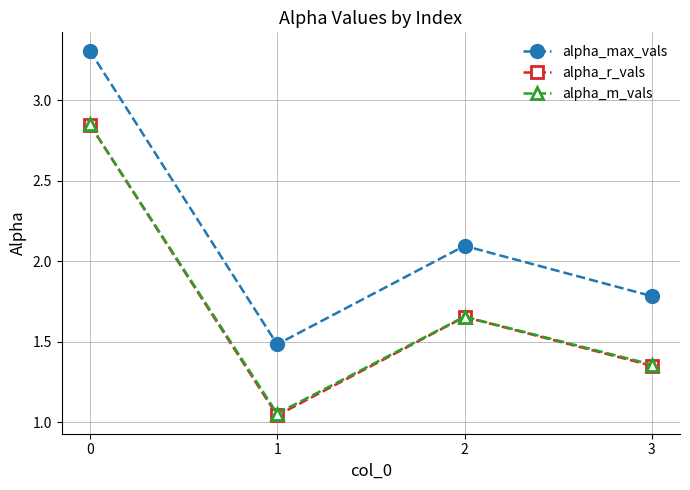

How many lines are shown in the chart?

3